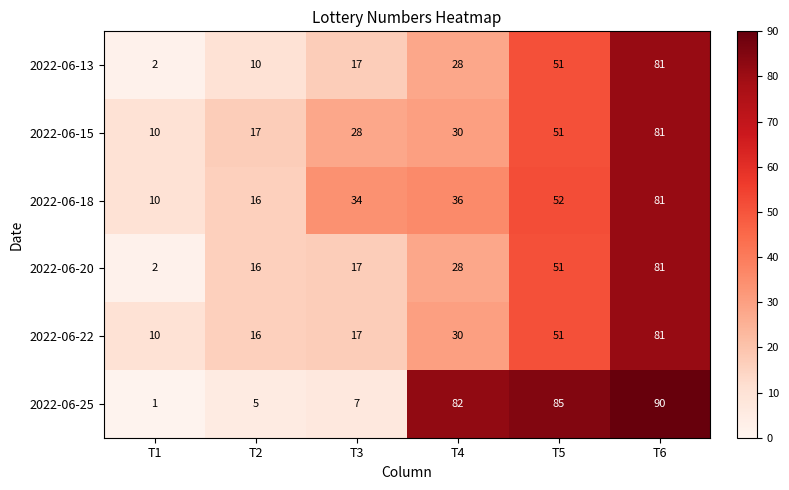

Read the 2022-06-20 value at T5, to the nearest 5.

50